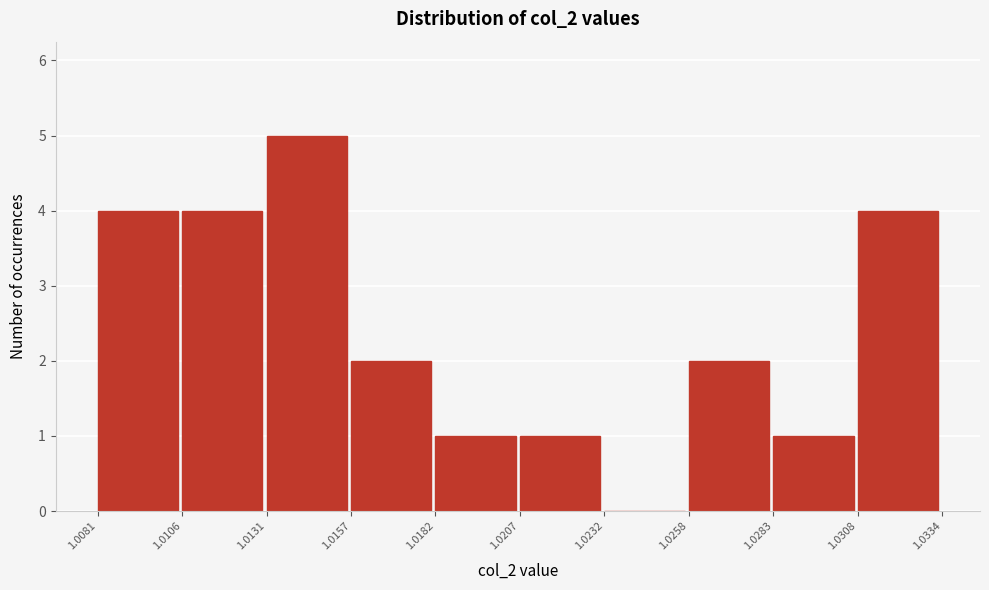

Reading left to right, list every bar in this chart as the range it spans on the x-axis followed by its height. The values are not printed on the chart, so give them approximately, as read against the axis.

1.0081 to 1.0106: 4
1.0106 to 1.0131: 4
1.0131 to 1.0157: 5
1.0157 to 1.0182: 2
1.0182 to 1.0207: 1
1.0207 to 1.0232: 1
1.0232 to 1.0258: 0
1.0258 to 1.0283: 2
1.0283 to 1.0308: 1
1.0308 to 1.0334: 4